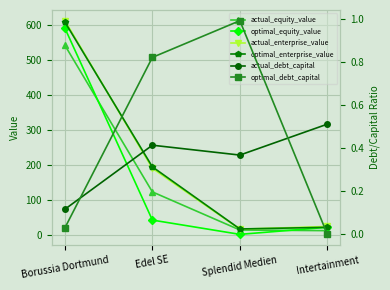

Between Intertainment and Borussia Dortmund, which is larger?

Borussia Dortmund